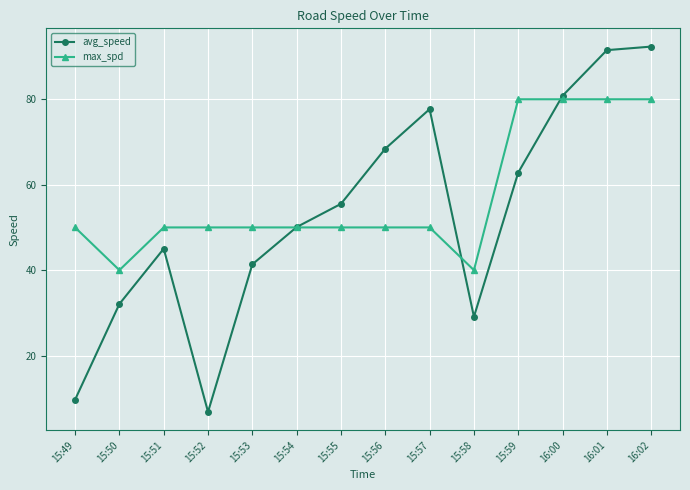

True or false: max_spd and avg_speed intersect in this chart.

True